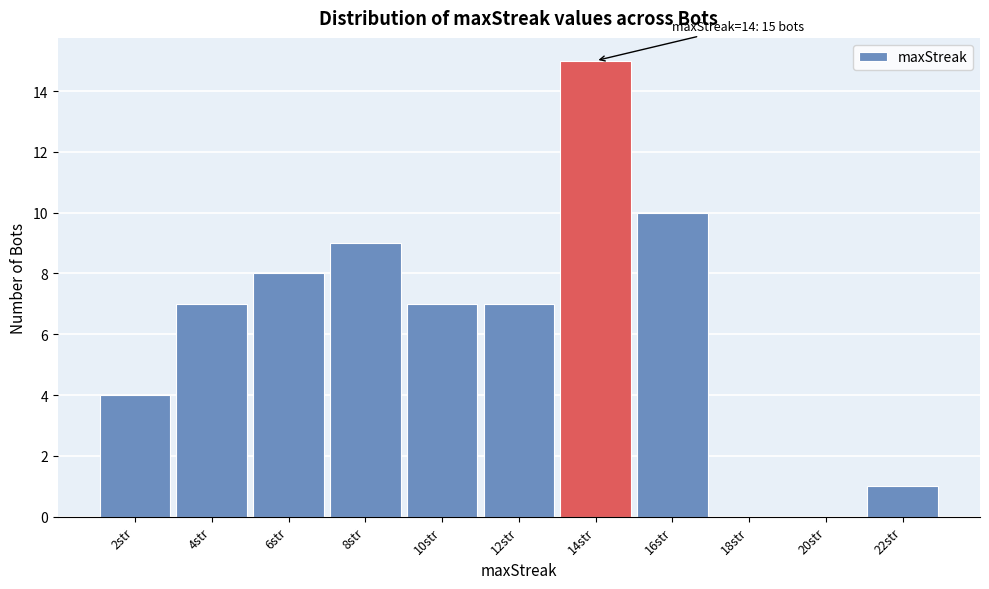

Which range on the x-axis has the tallest bar?

13 to 15